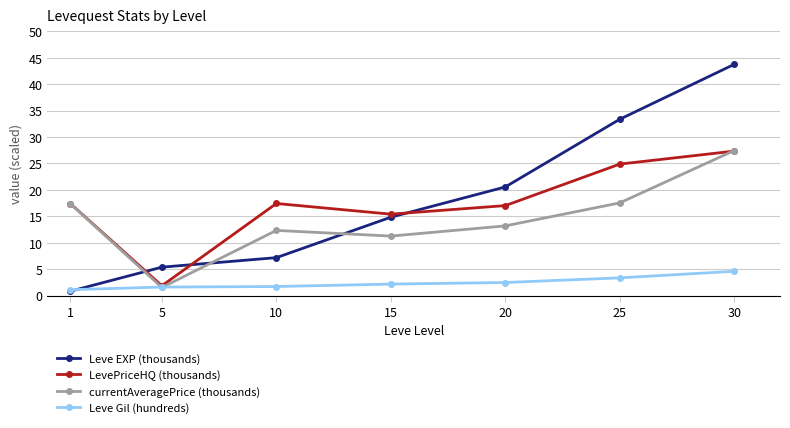

What is the difference between the maximum and minimum values in the Leve EXP (thousands) series?

42.9